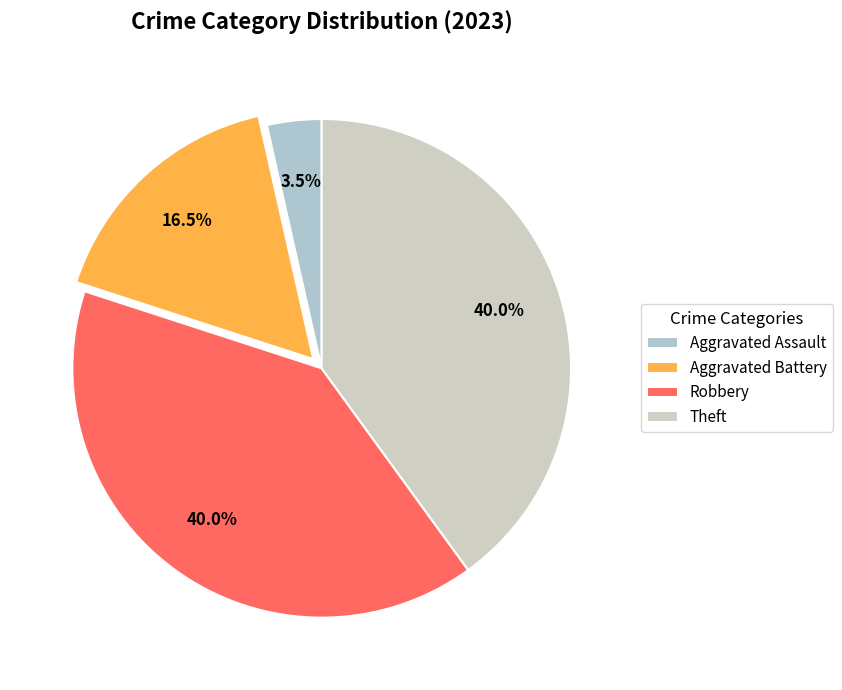

To the nearest percent, what portion does Aggravated Assault represent?

4%